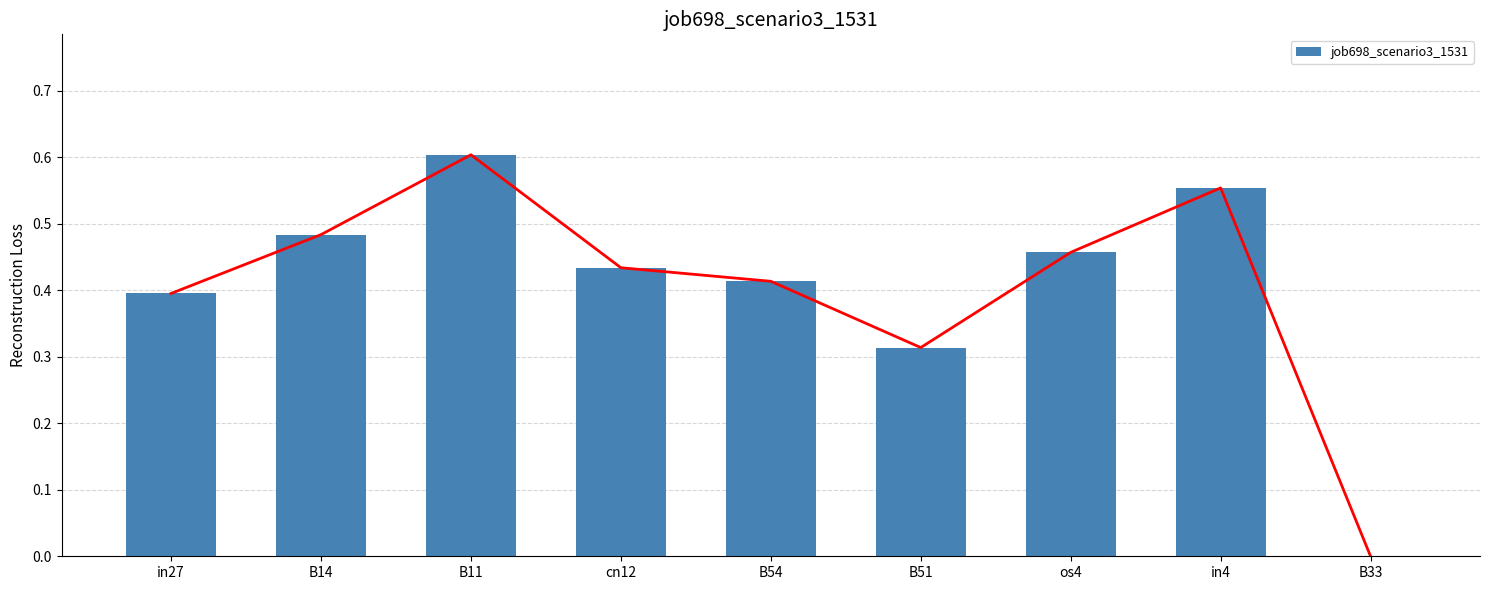

What position from the left is B51?

6